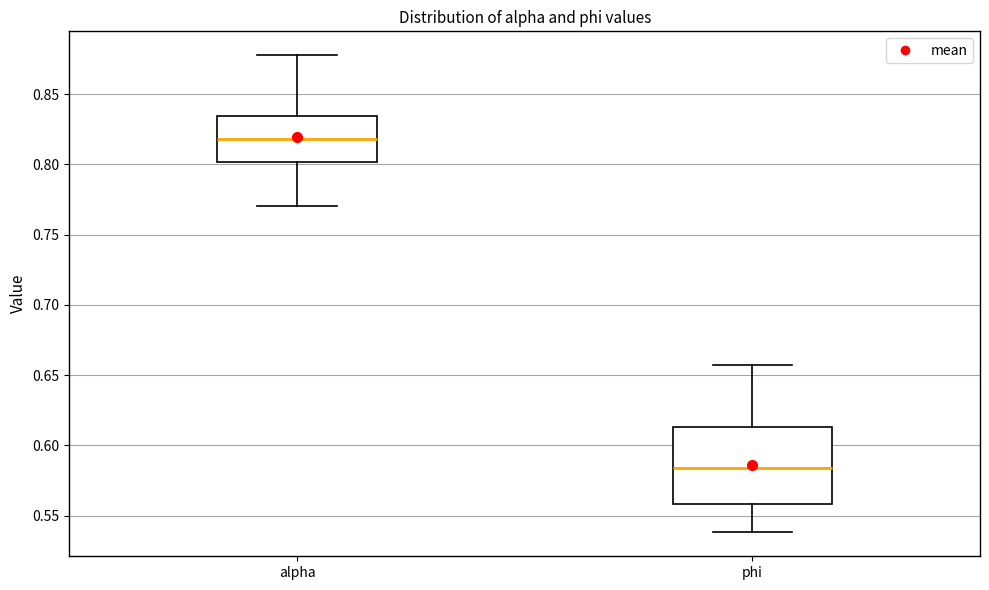

Reading left to right, read every box against the y-axis: the position of its median line, the range the box covers, and the ends of its whiskers. The values are not printed on the chart, so give them approximately, as read against the axis.

alpha: median 0.820, box 0.800 to 0.835, whiskers 0.770 to 0.880
phi: median 0.585, box 0.560 to 0.615, whiskers 0.540 to 0.655